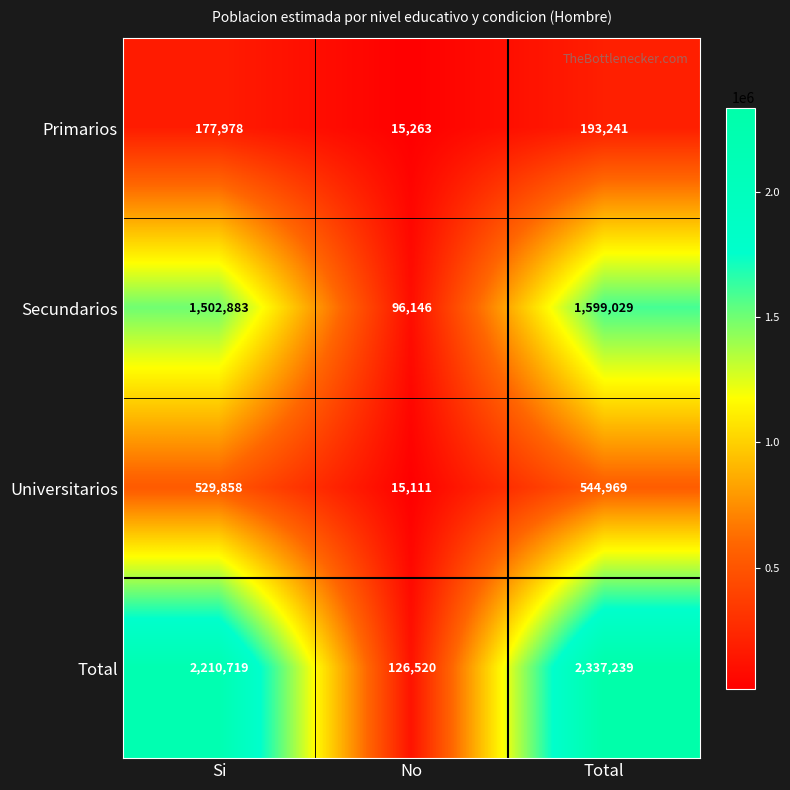

Which category has the lowest value across all series?

No